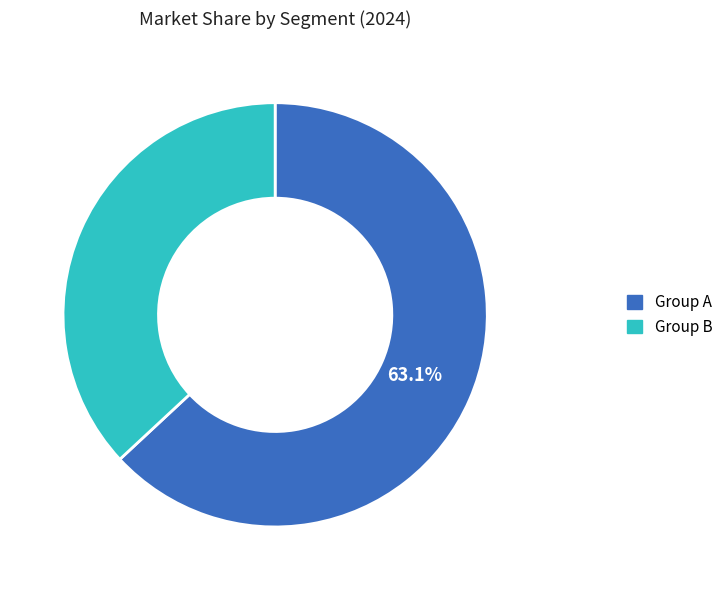

Is there any slice that represents more than half of the pie?

Yes